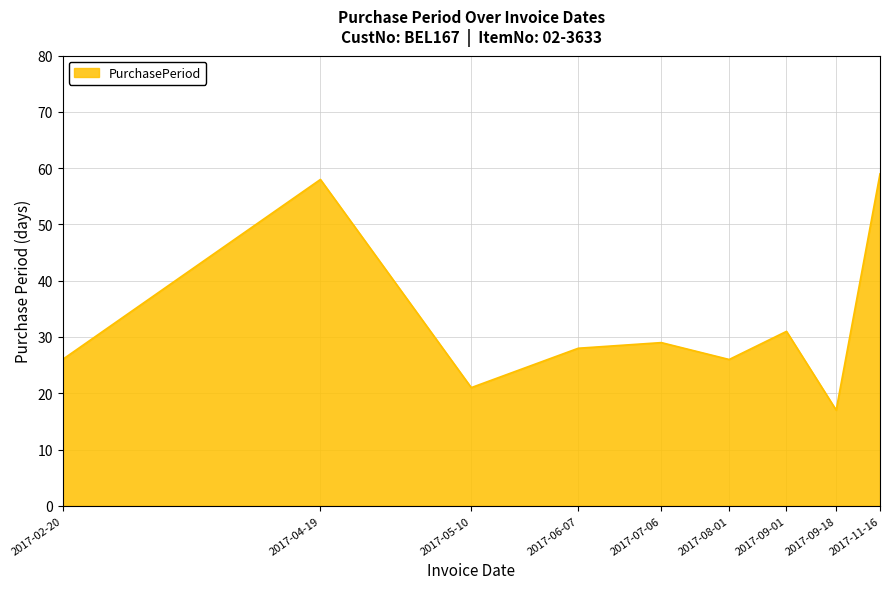

How many interior local valleys (lower than both neighbors) does the data have?

3